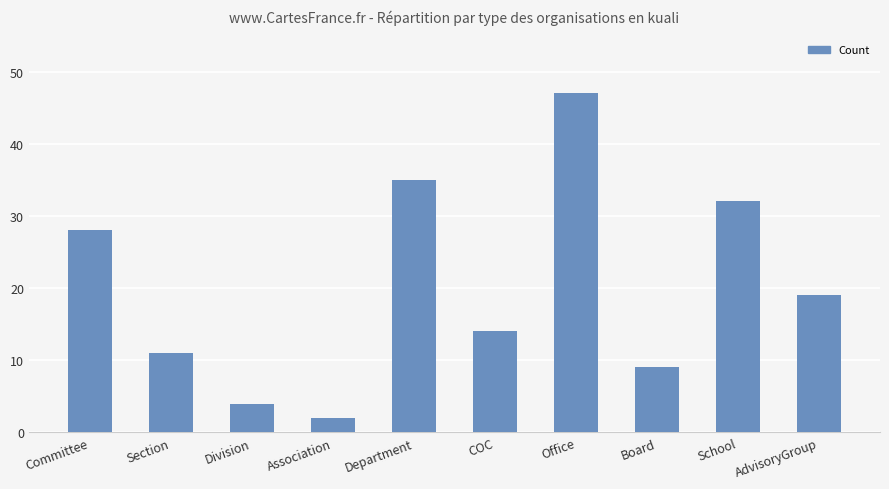

Rank the categories by value from lowest to highest.

Association, Division, Board, Section, COC, AdvisoryGroup, Committee, School, Department, Office